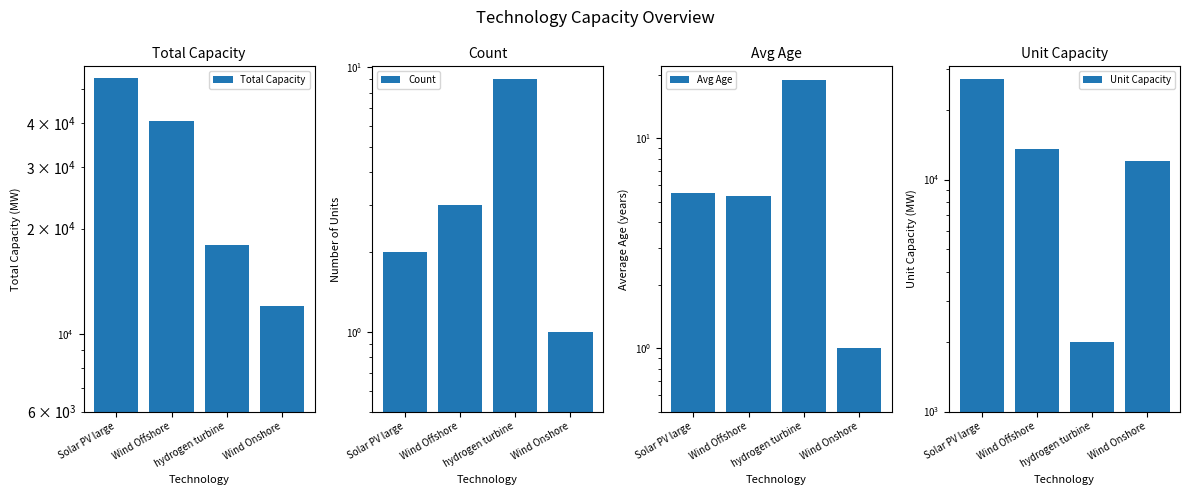

Reading left to right, list all the values displayed in this chart.

Total Capacity: 54000.0	40500.0	18000.0	12000.0
Count: 2.0	3.0	9.0	1.0
Avg Age: 5.5	5.3	19.0	1.0
Unit Capacity: 27000.0	13500.0	2000.0	12000.0